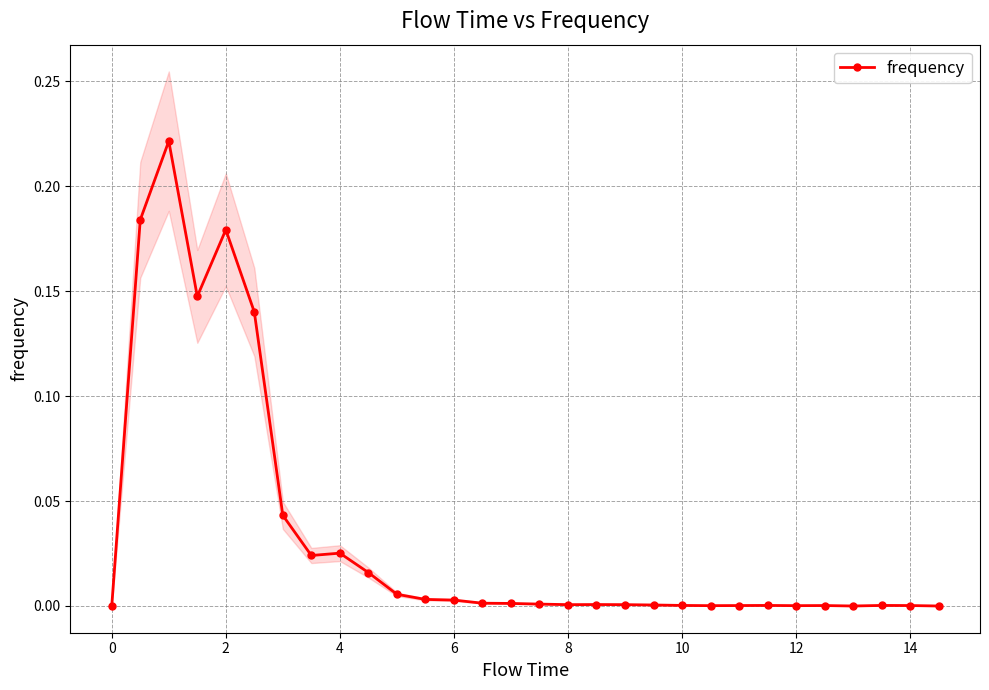

How many data points are above 0?

27